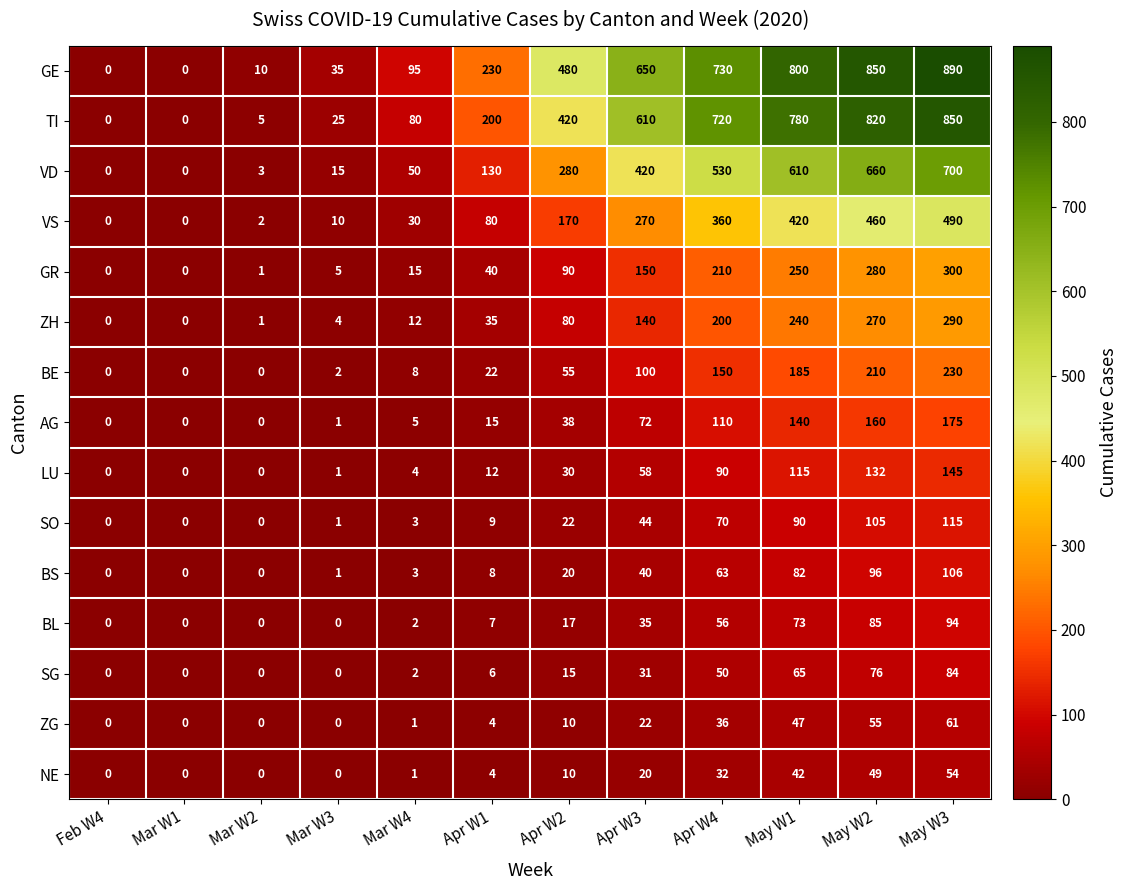

Which series has the largest total across all categories?

GE